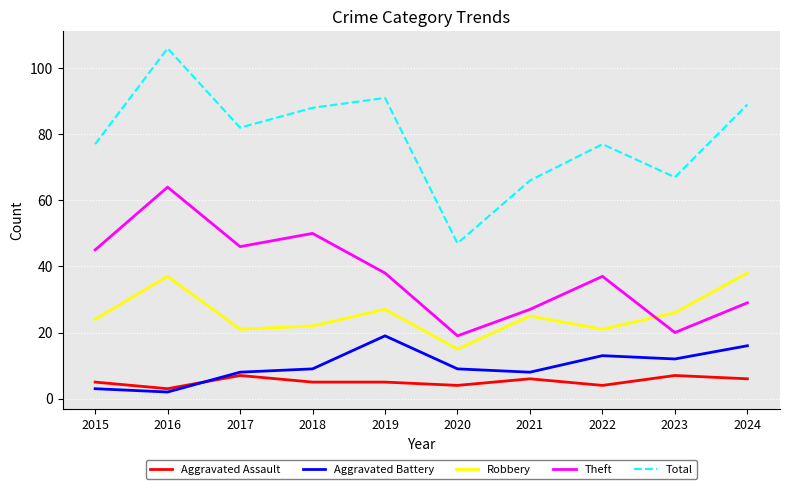

The value of Aggravated Assault at 2018 is 5. True or false?

True